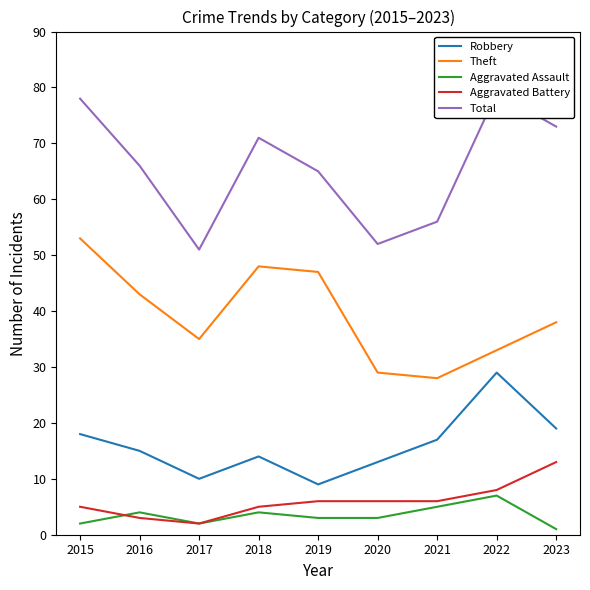

What is the difference between the Total values at 2016 and 2022?

13